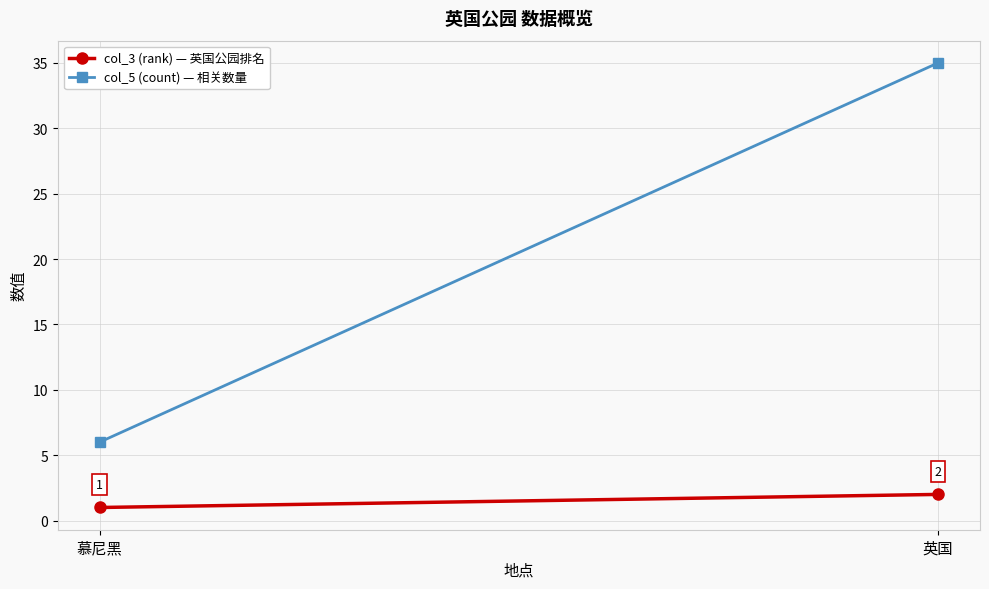

What is the difference between the col_5 (count) — 相关数量 values at 英国 and 慕尼黑?

29